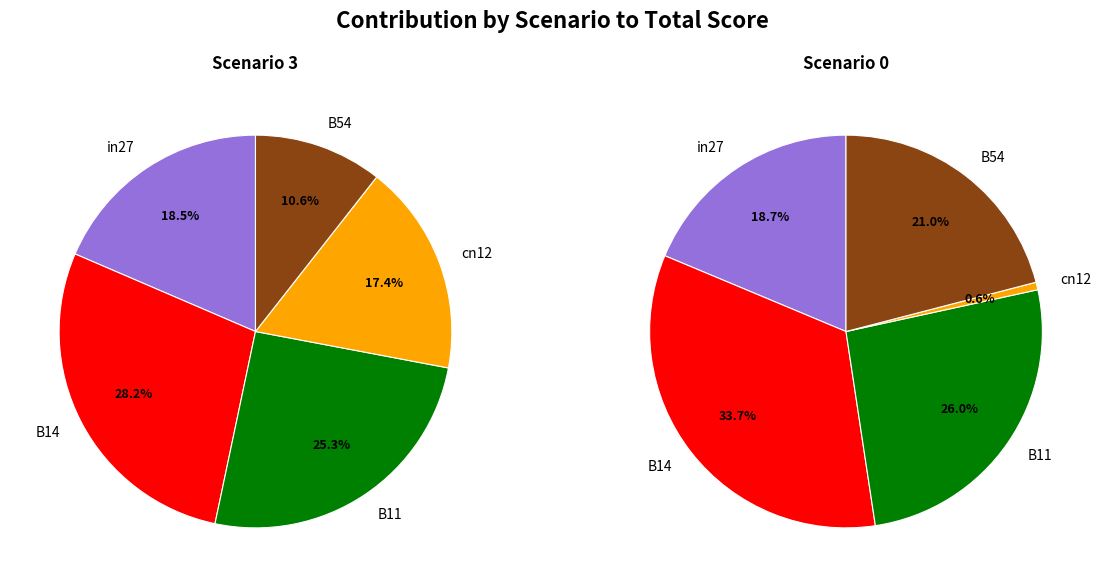

To the nearest percent, what portion does in27 represent?

19%